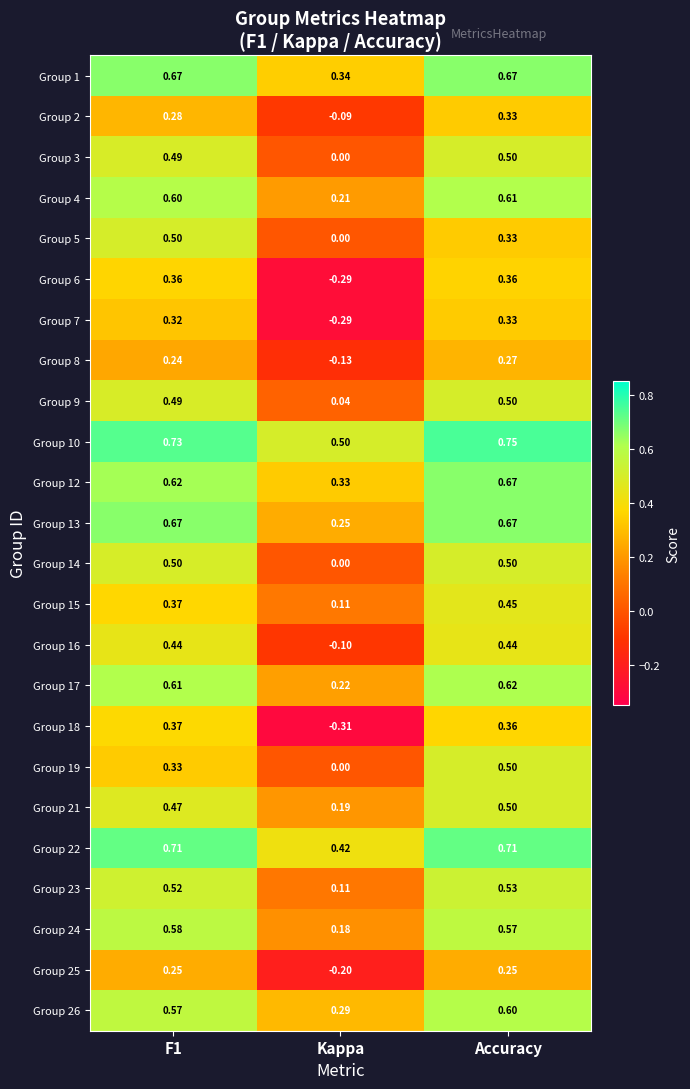

Which category has the lowest value in the Group 22 series?

Kappa